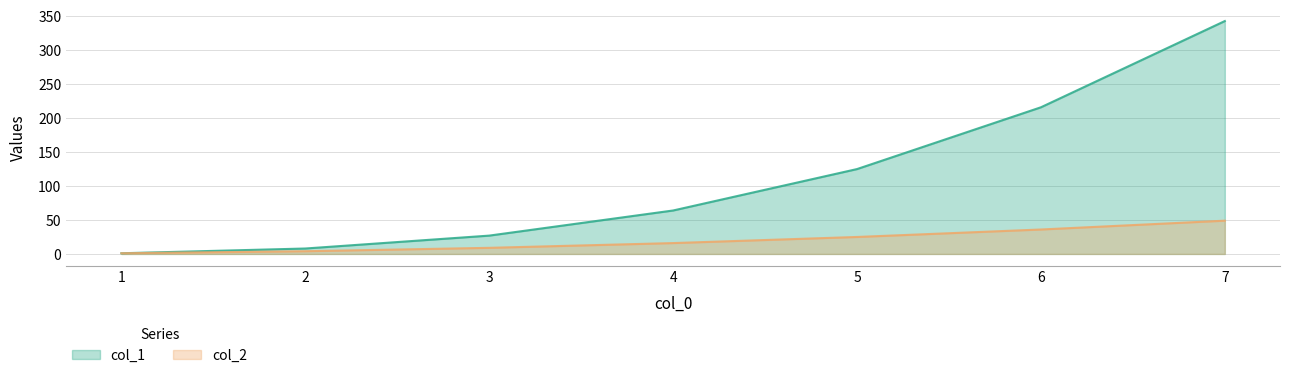

What is the approximate value of col_1 at 4, to the nearest 10?

60